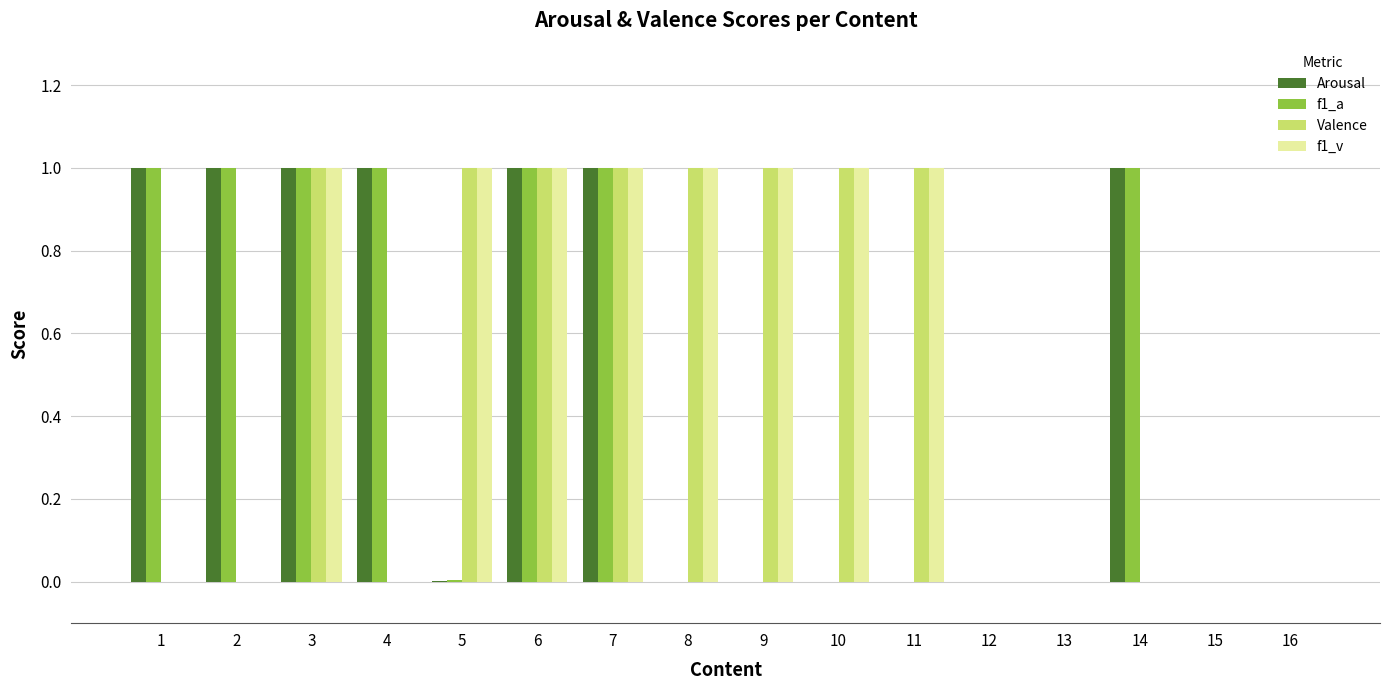

What is the highest value of the f1_v series?

1.0